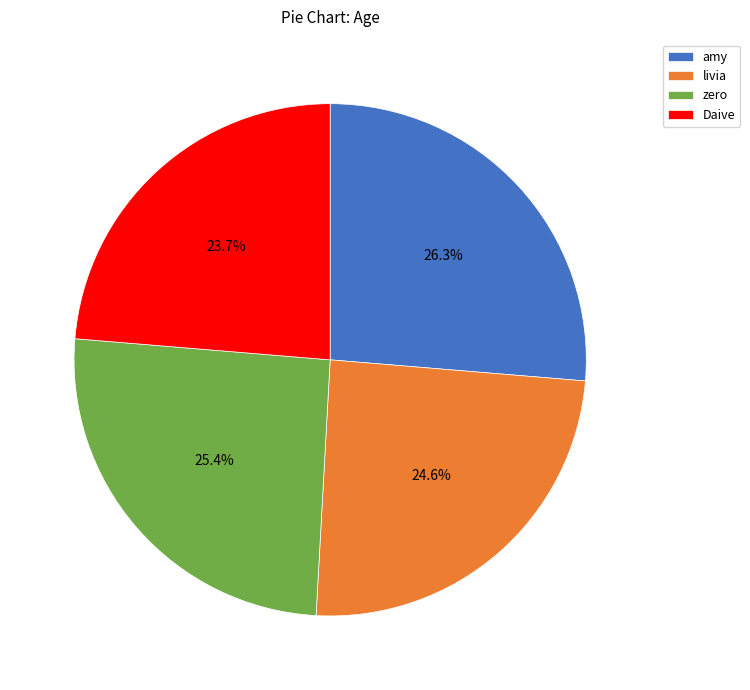

Is it true that livia is 34% of the pie?

False